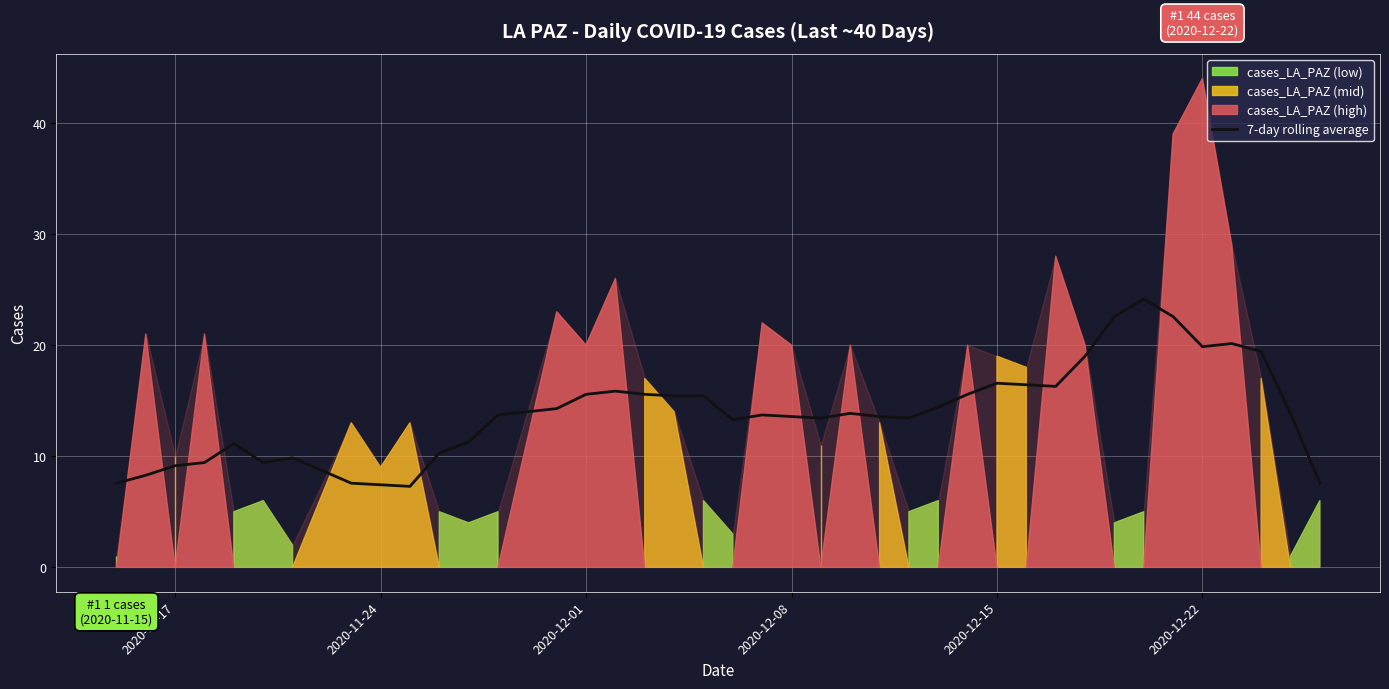

What is the highest value of the 7-day rolling average series?

24.1